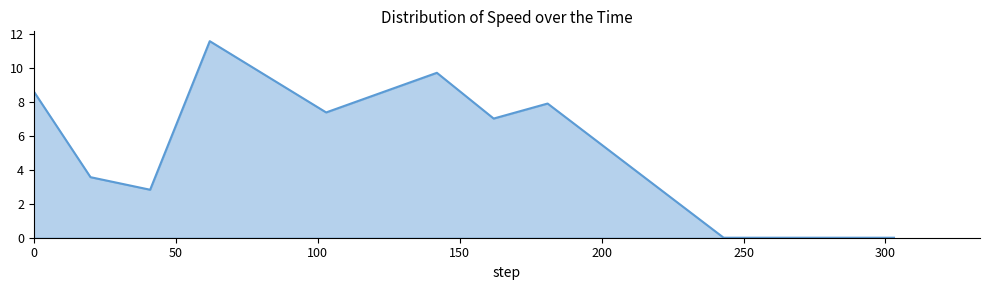

What is the maximum value shown in the chart?

11.6